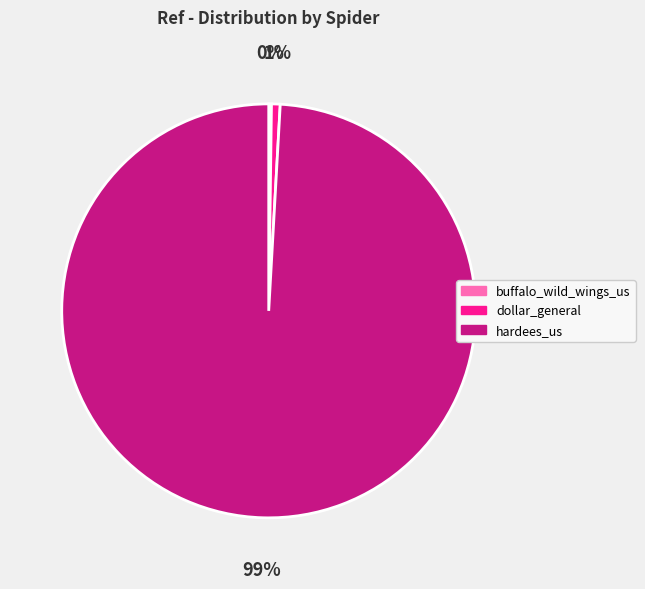

Which category has the biggest portion of the pie?

hardees_us